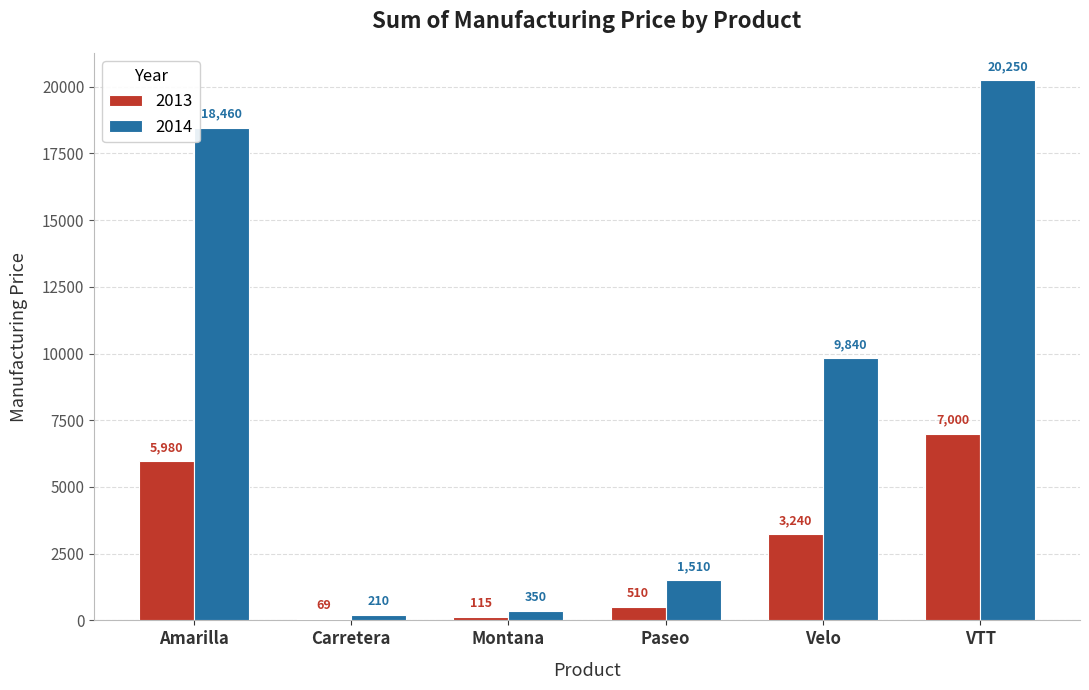

What is the minimum value for 2013?

69